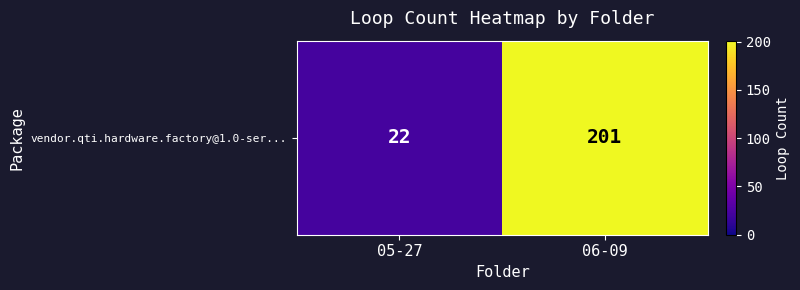

At which label is the value closest to 111?

05-27